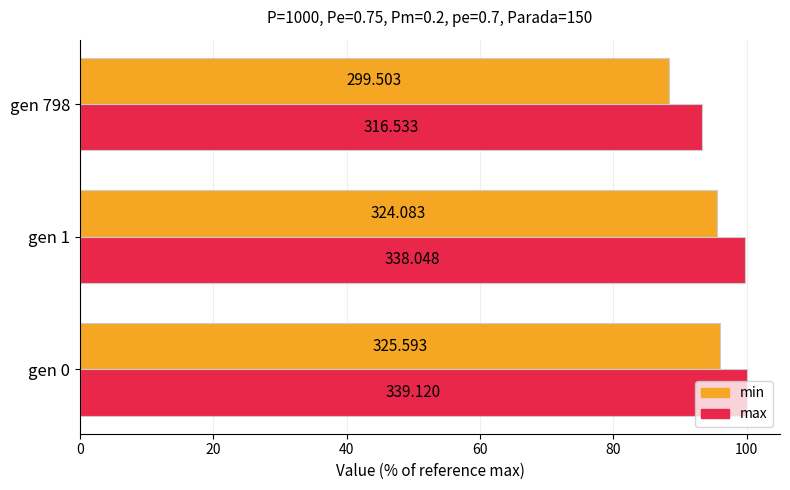

What are all the series names shown in the legend?

min, max